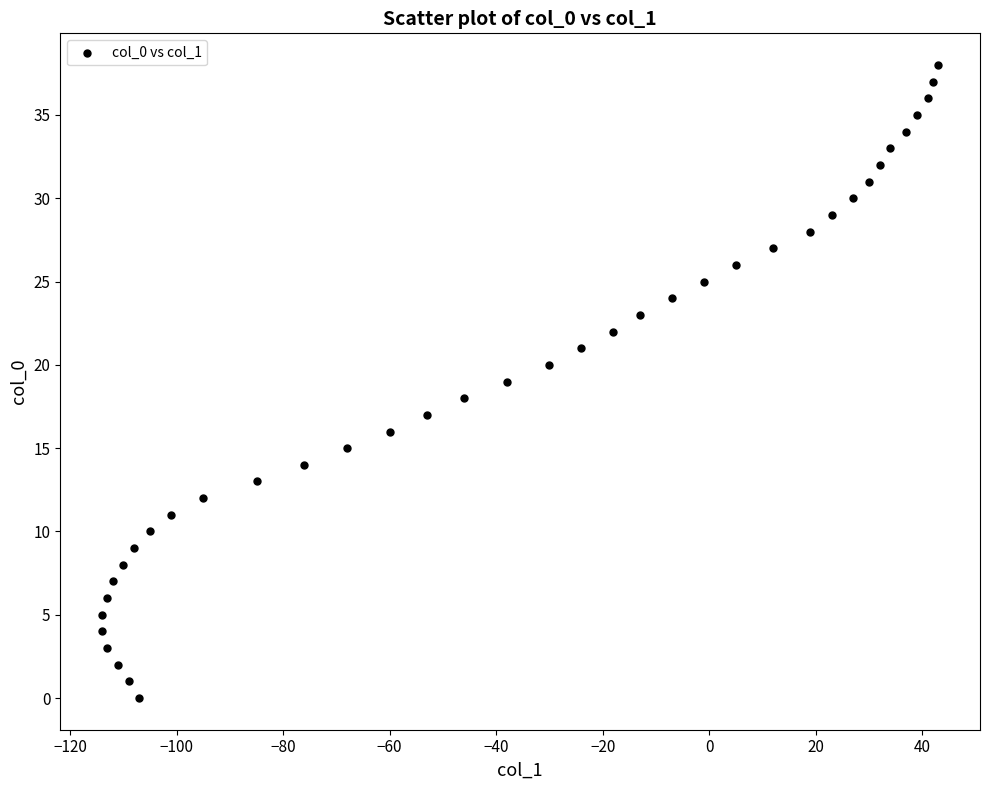

What is the range of X values (max minus min)?

157